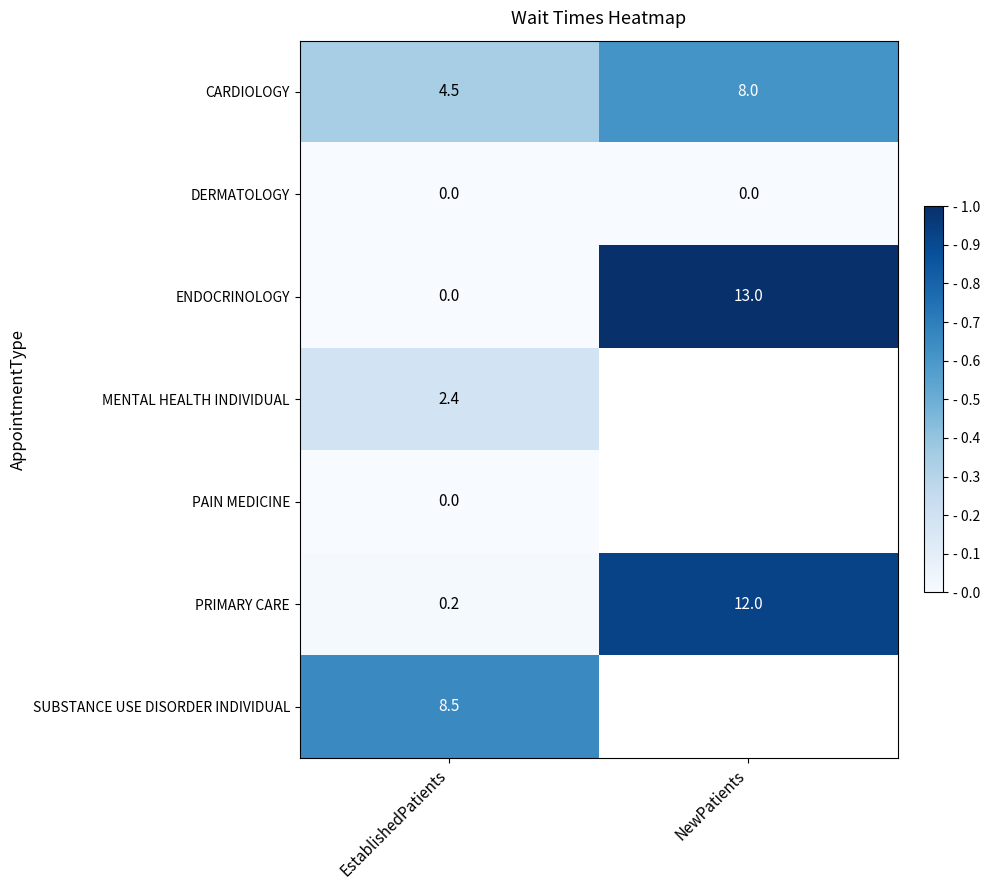

List the labels in order of CARDIOLOGY value, smallest first.

EstablishedPatients, NewPatients